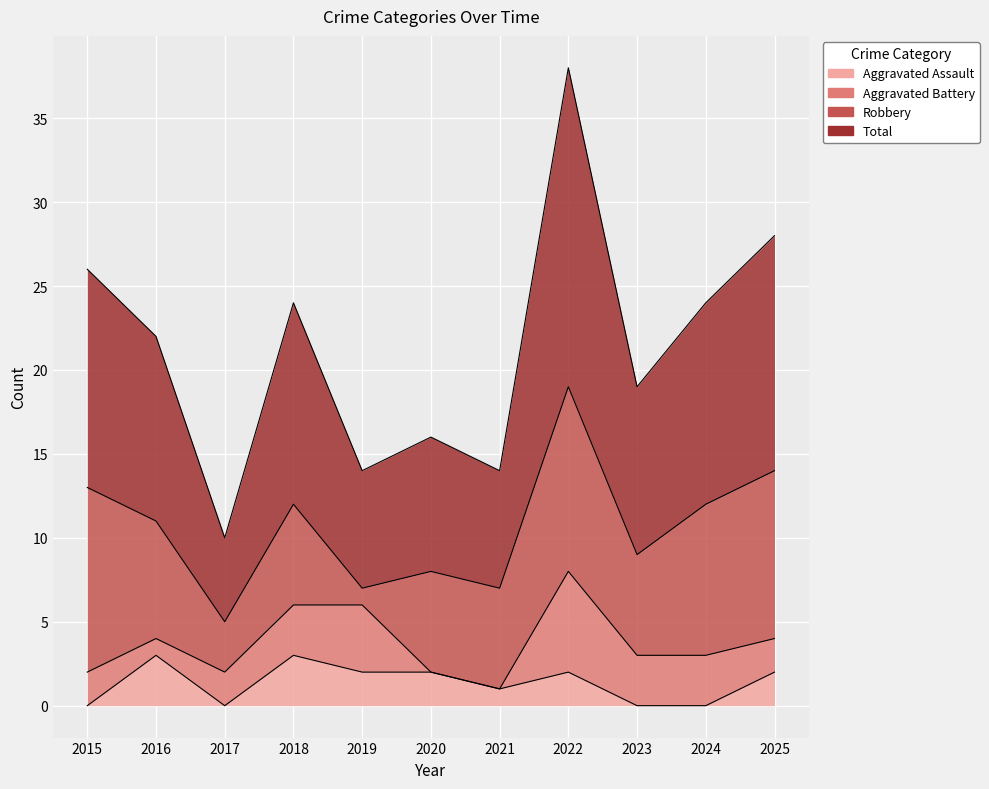

What is the difference between the Aggravated Assault values at 2025 and 2015?

2